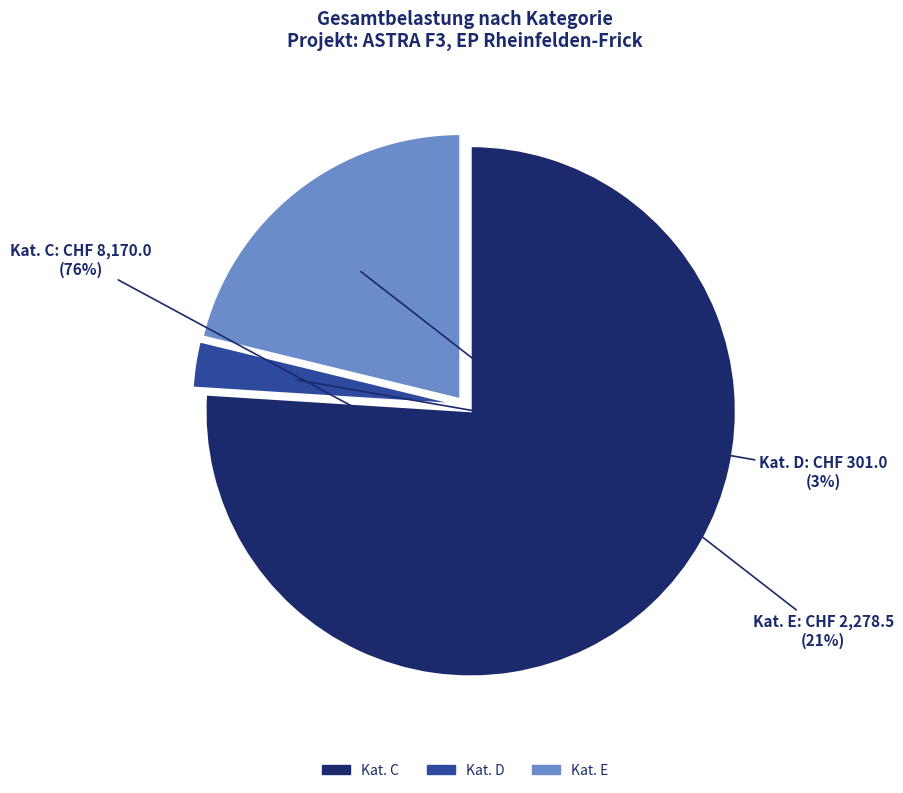

To the nearest percent, what is the average slice percentage?

33%